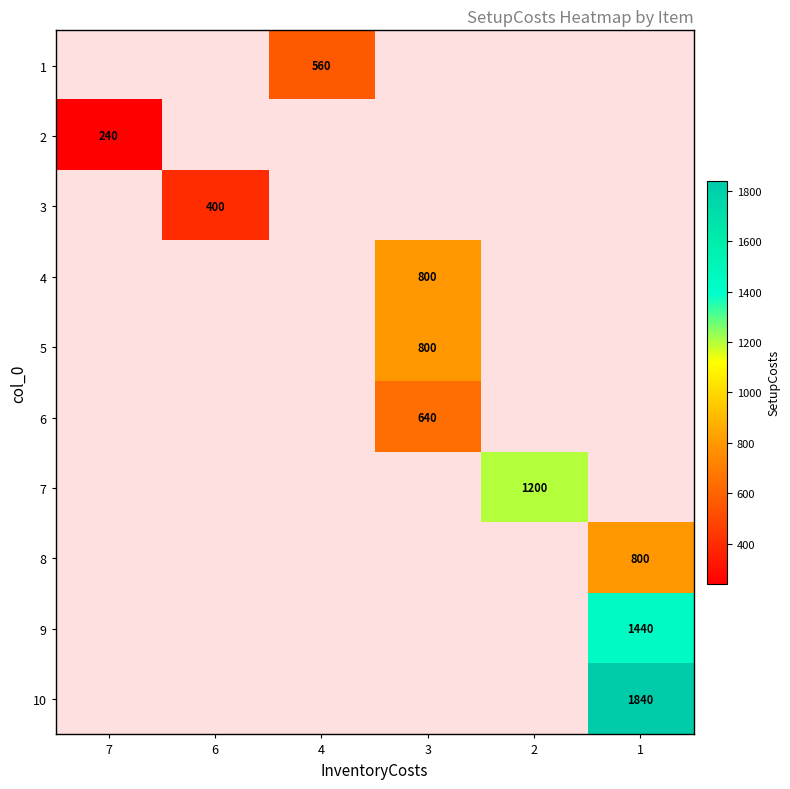

How many distinct data groups are displayed?

10